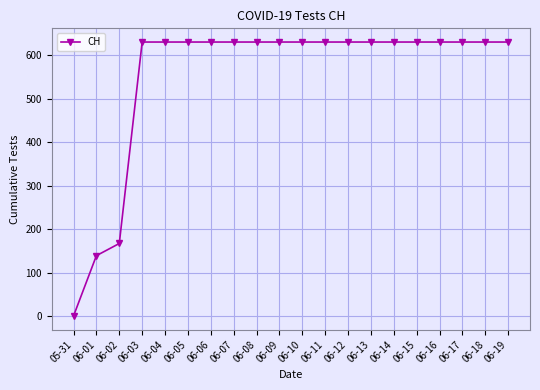

How many values are below 631?

3